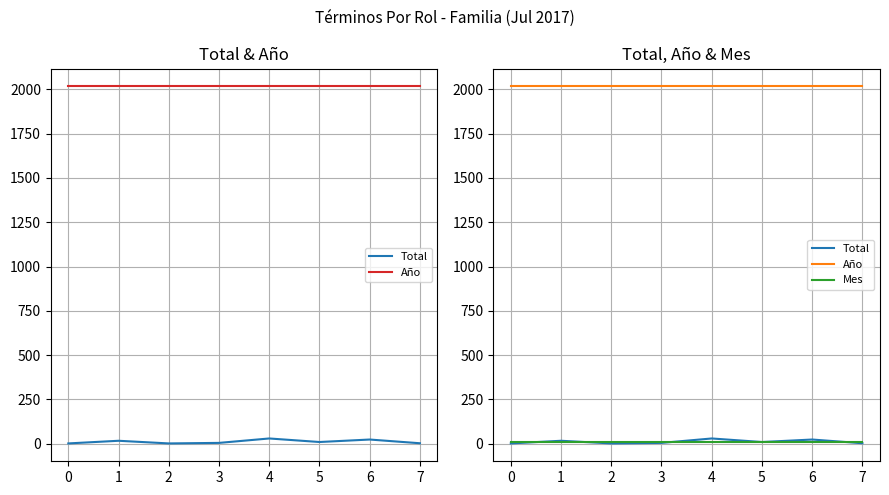

How many lines are shown in the chart?

3